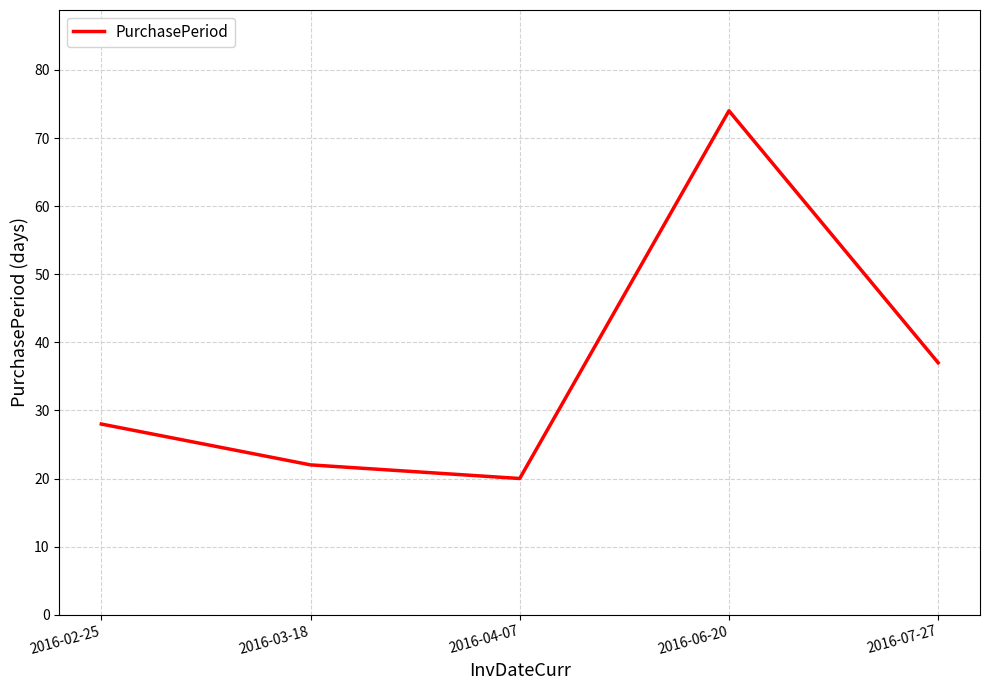

Which has a higher value, 2016-03-18 or 2016-06-20?

2016-06-20